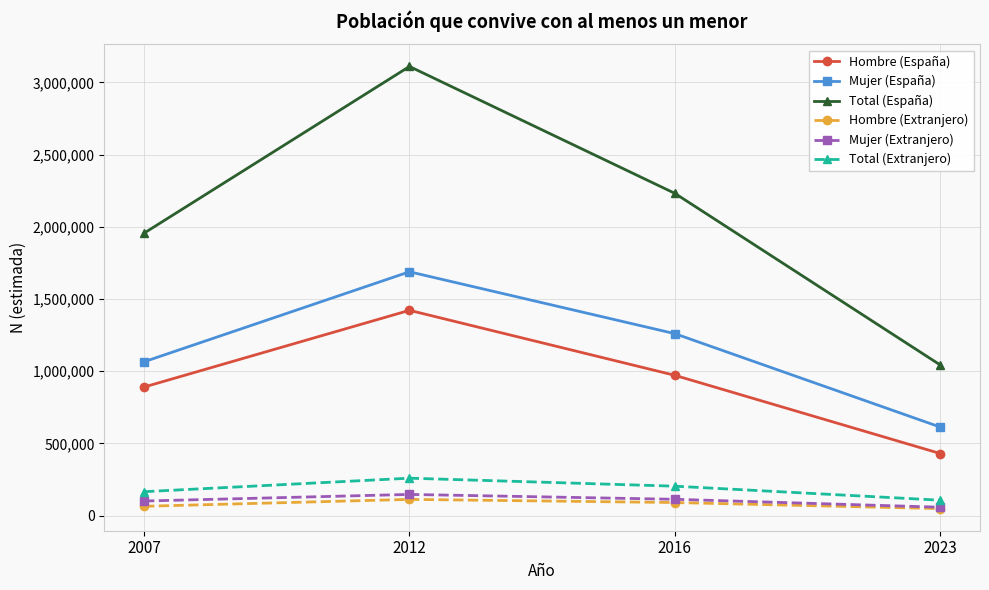

True or false: Mujer (España) and Total (España) intersect in this chart.

False